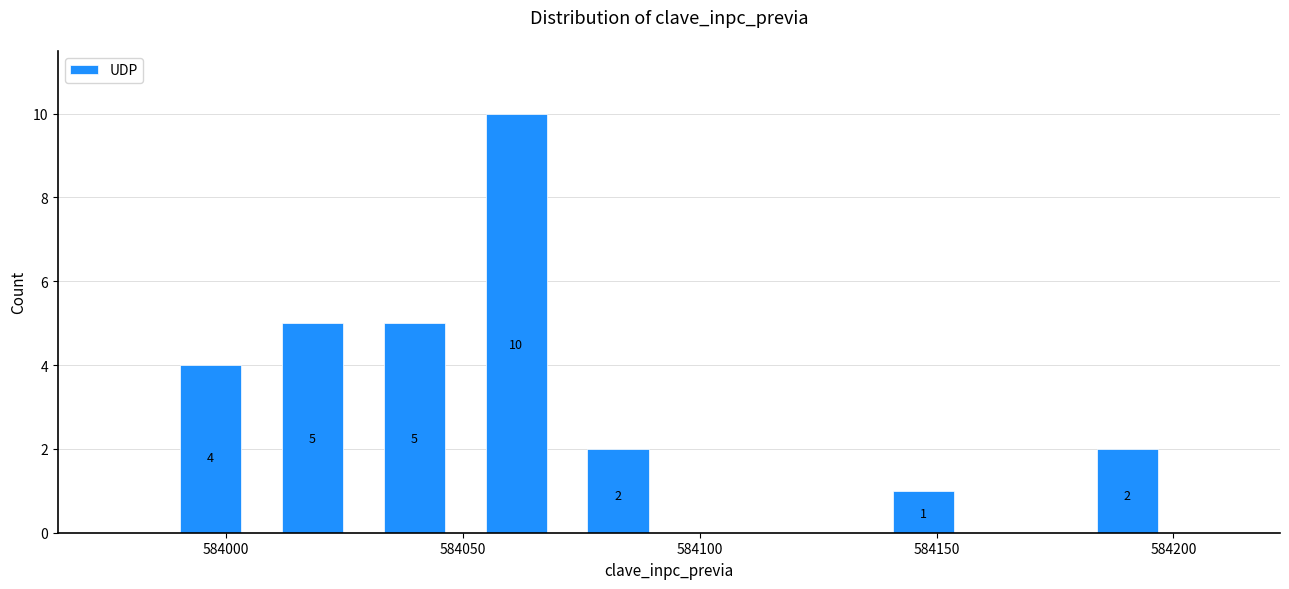

Which range on the x-axis has the tallest bar?

584050.5 to 584072.0